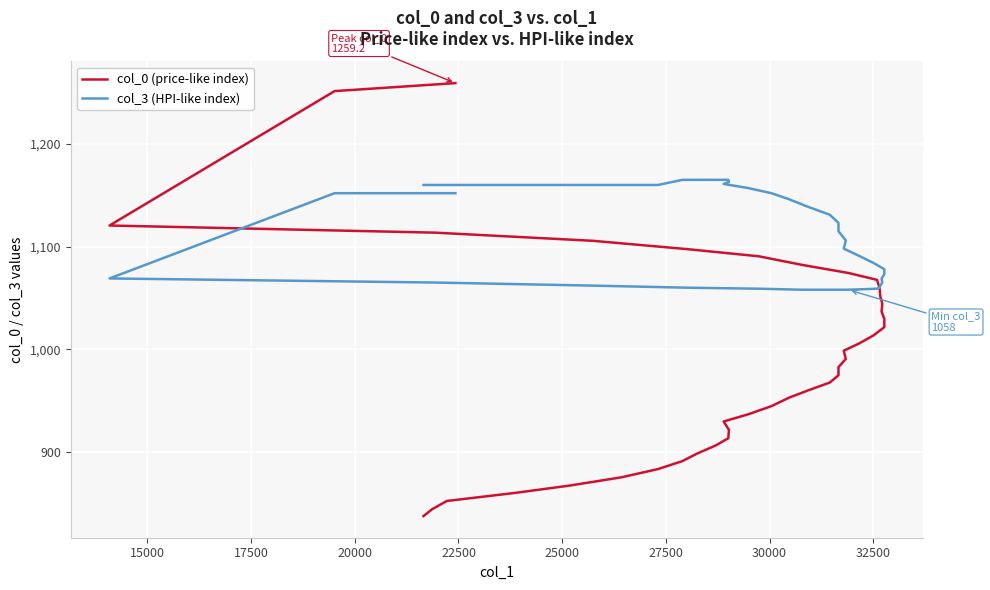

Which series ends up on top after the final intersection of col_3 (HPI-like index) and col_0 (price-like index)?

col_0 (price-like index)